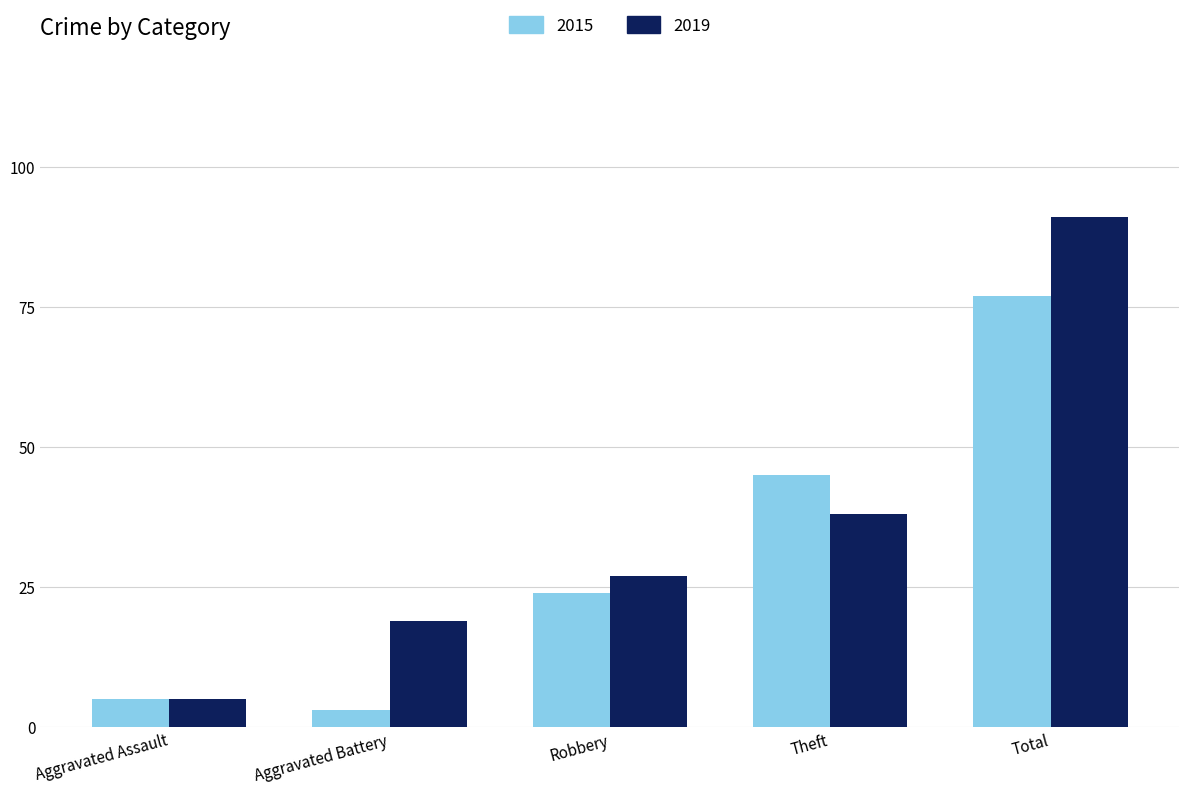

What is the value of the 2015 bar at the 3rd from the left?

24